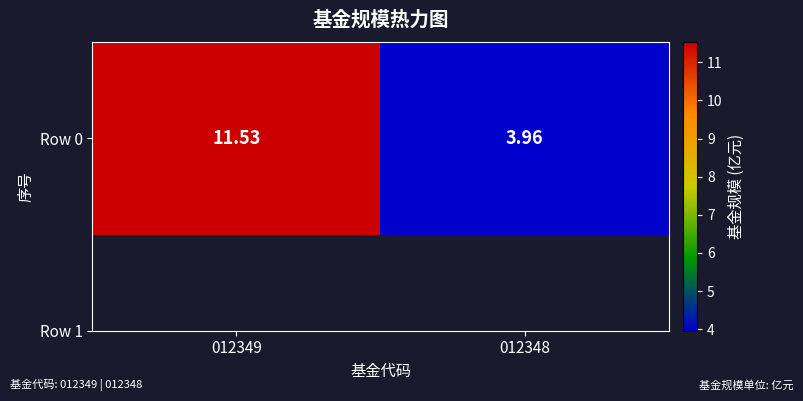

List the labels in order of value, largest first.

012349, 012348